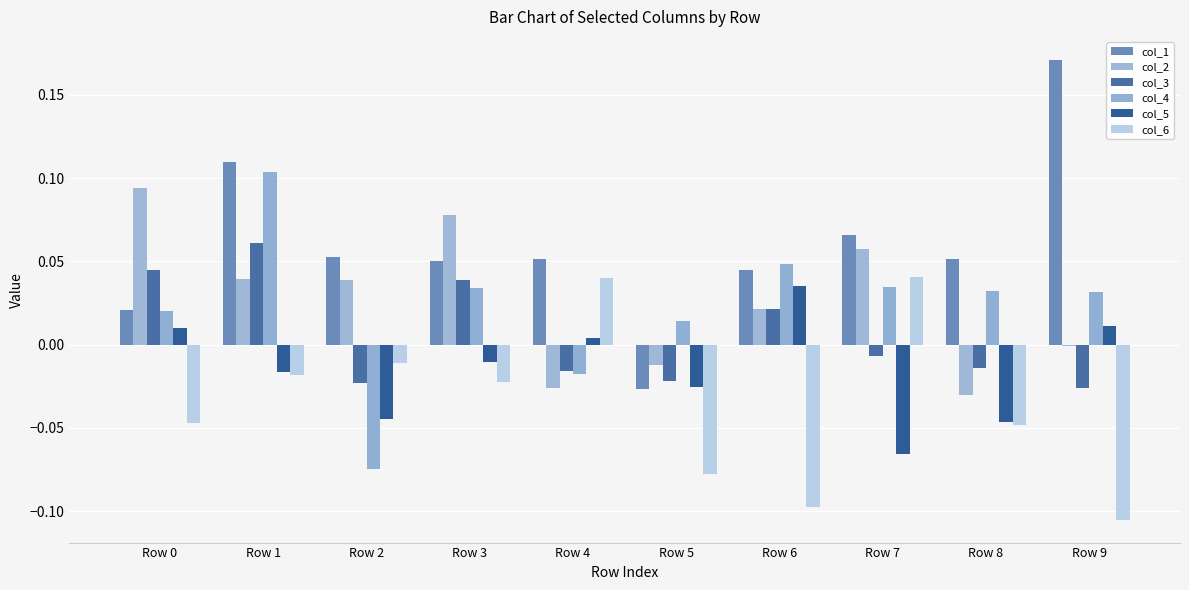

Is the value of col_5 at Row 3 greater than the value of col_1 at Row 5?

Yes